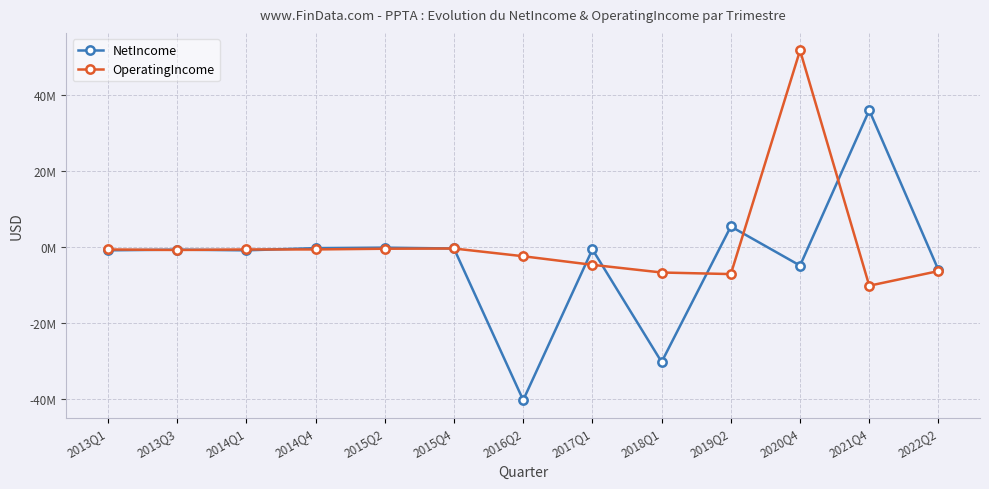

Does the chart display data point markers on the line(s)?

Yes